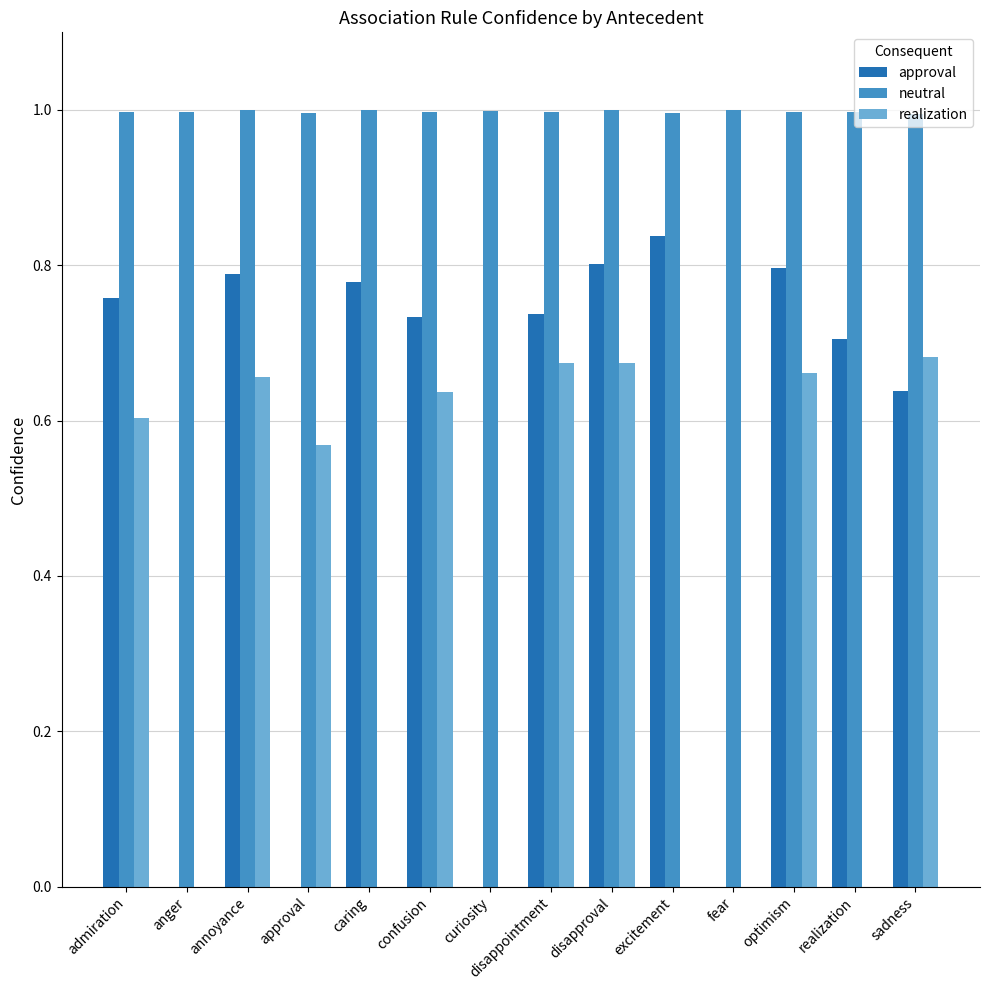

Count the realization values in the range 0 to 1.

14